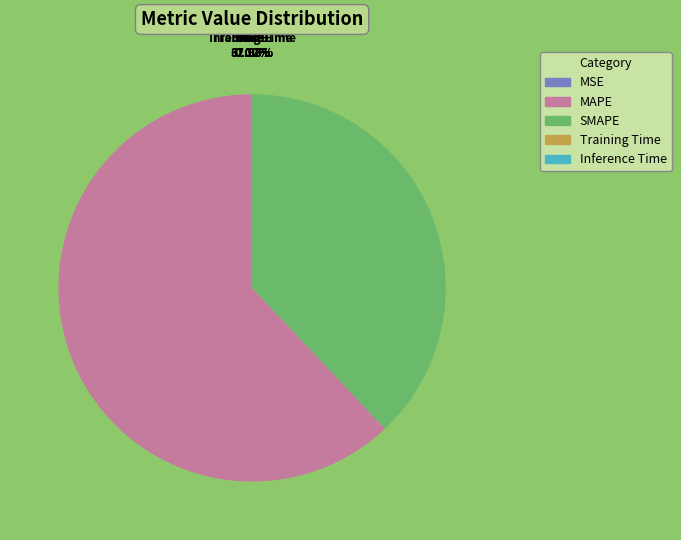

Rank the categories by value from lowest to highest.

Inference Time, Training Time, MSE, SMAPE, MAPE